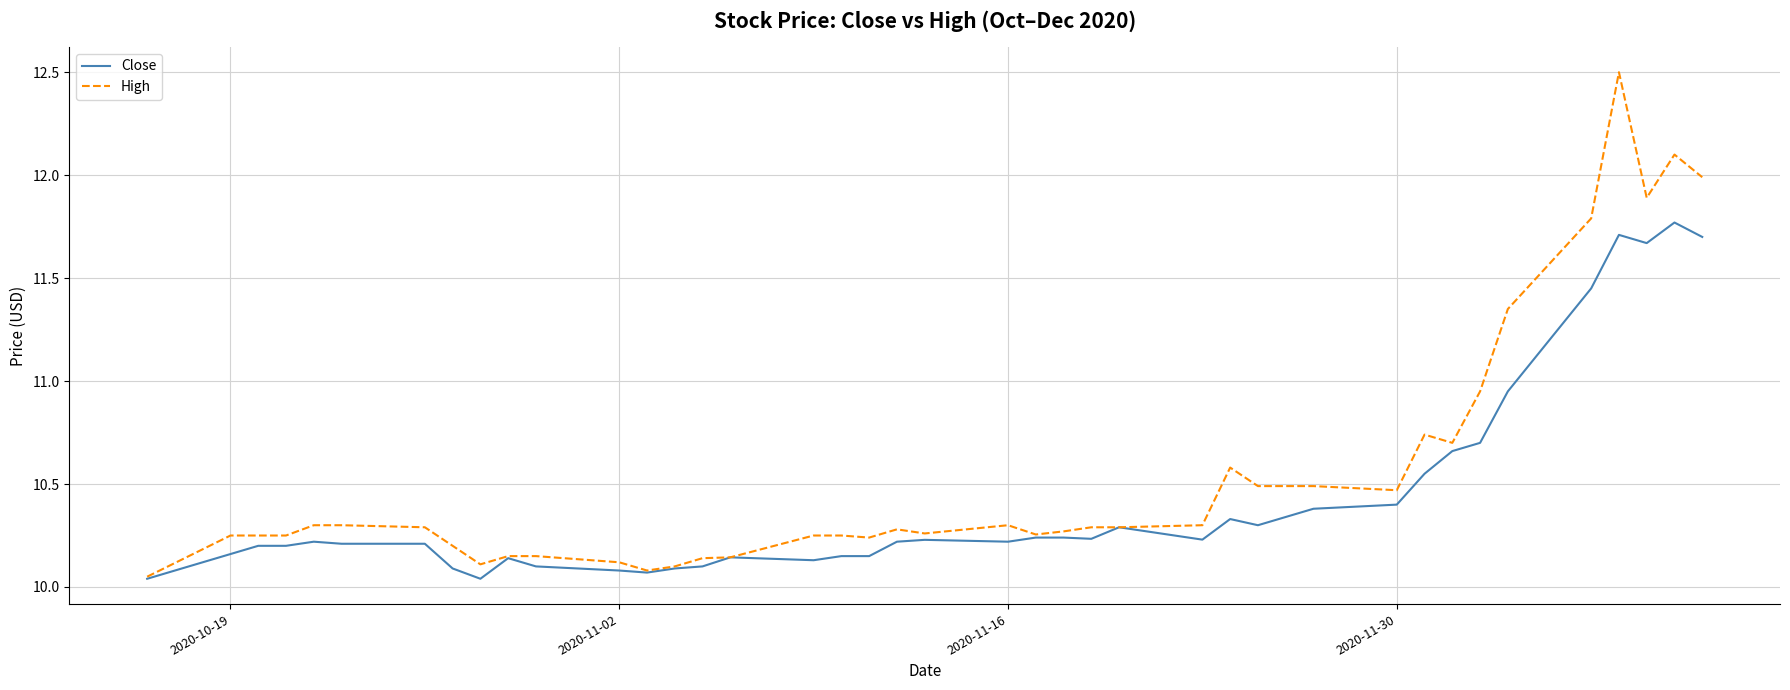

How many distinct data groups are displayed?

2